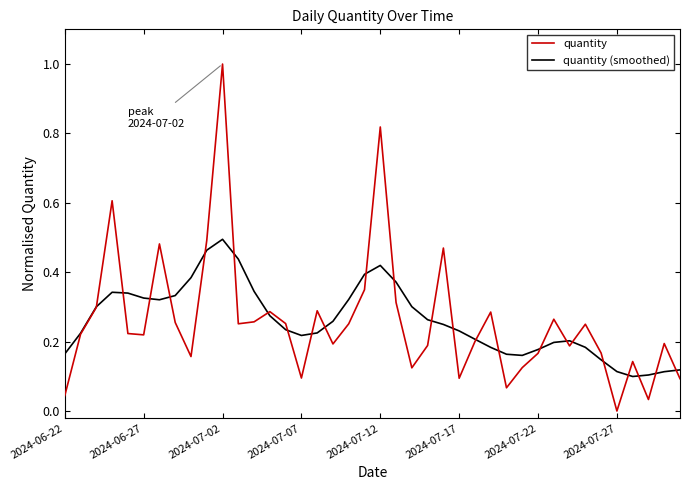

Which series has the widest spread of values?

quantity